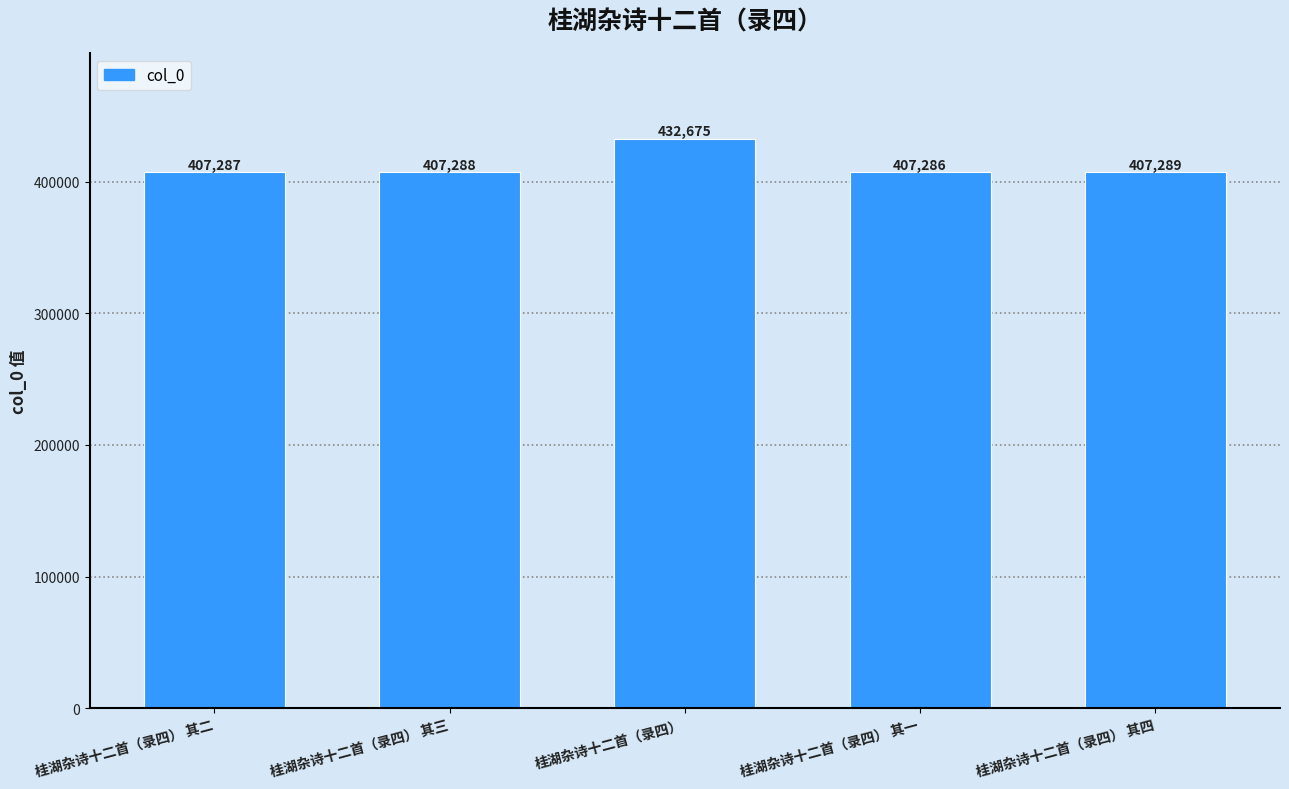

What is the difference between the values at 桂湖杂诗十二首（录四） 其四 and 桂湖杂诗十二首（录四） 其三?

1